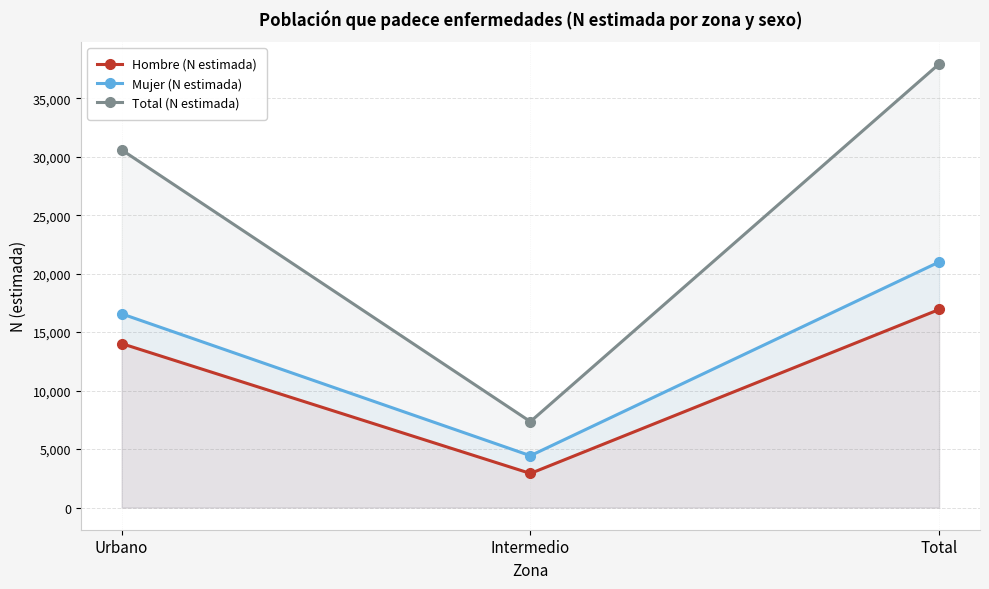

Which series has the largest total across all categories?

Total (N estimada)